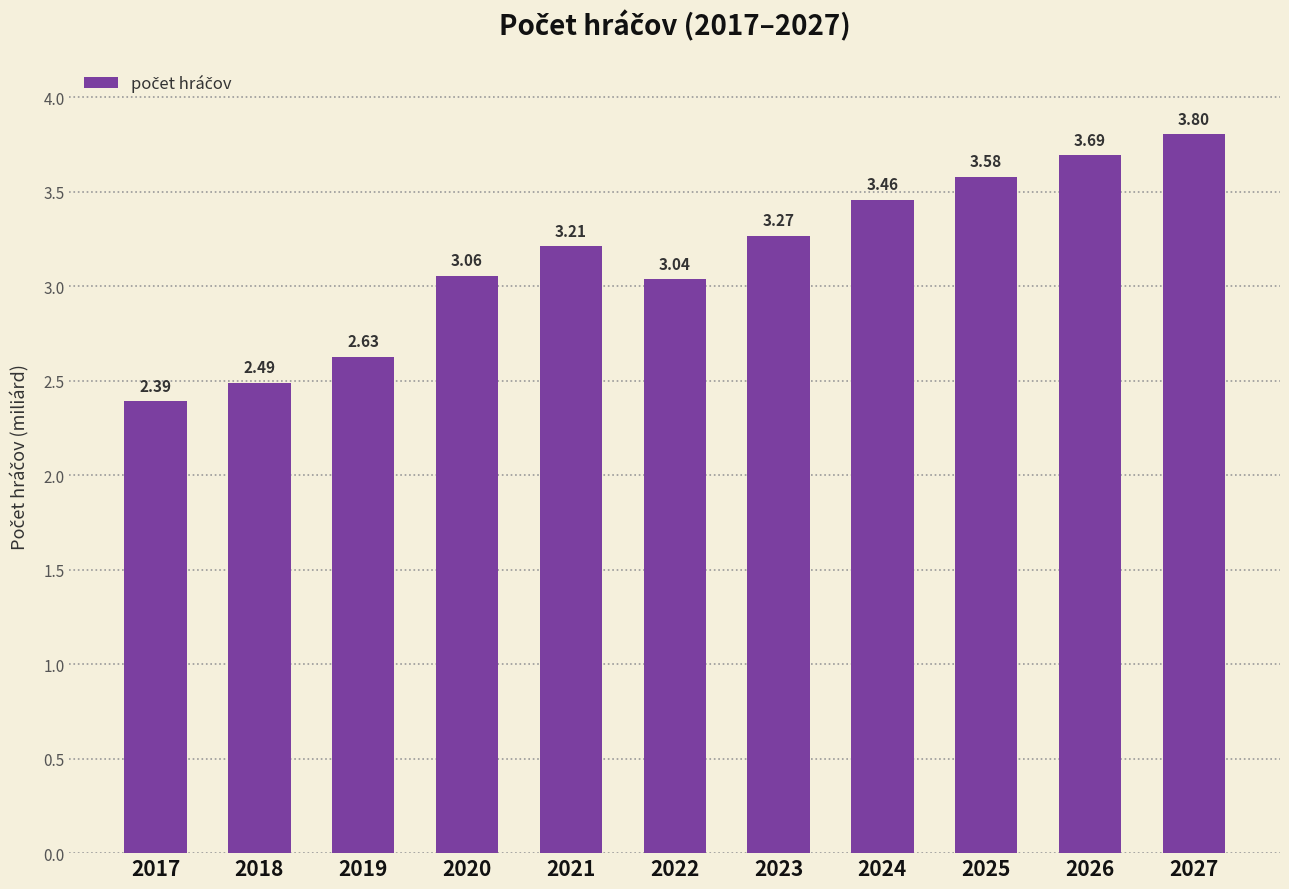

What is the sum of all values?

34.6